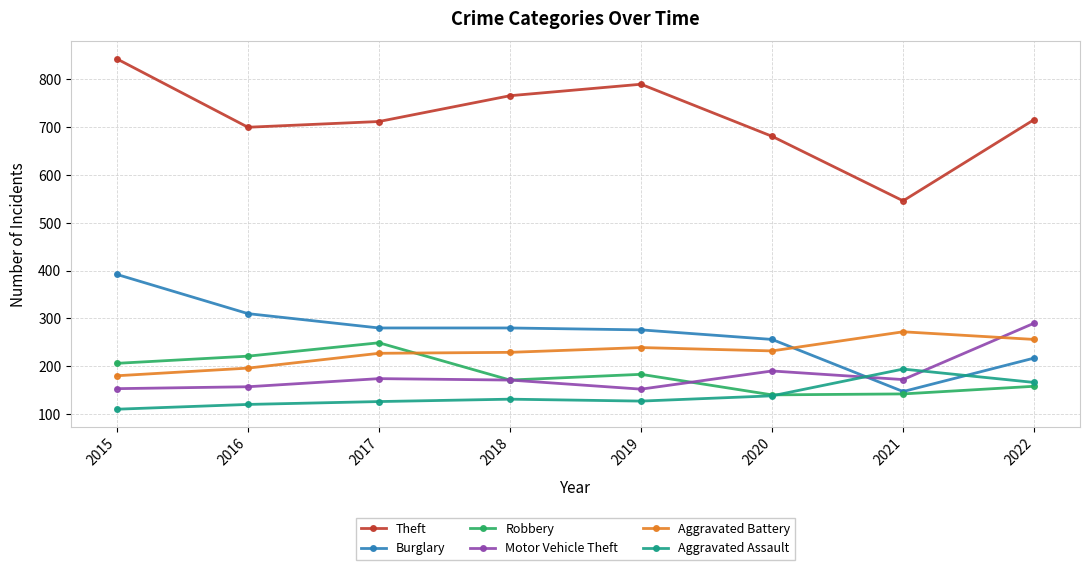

What is the difference between the Aggravated Battery values at 2020 and 2017?

5